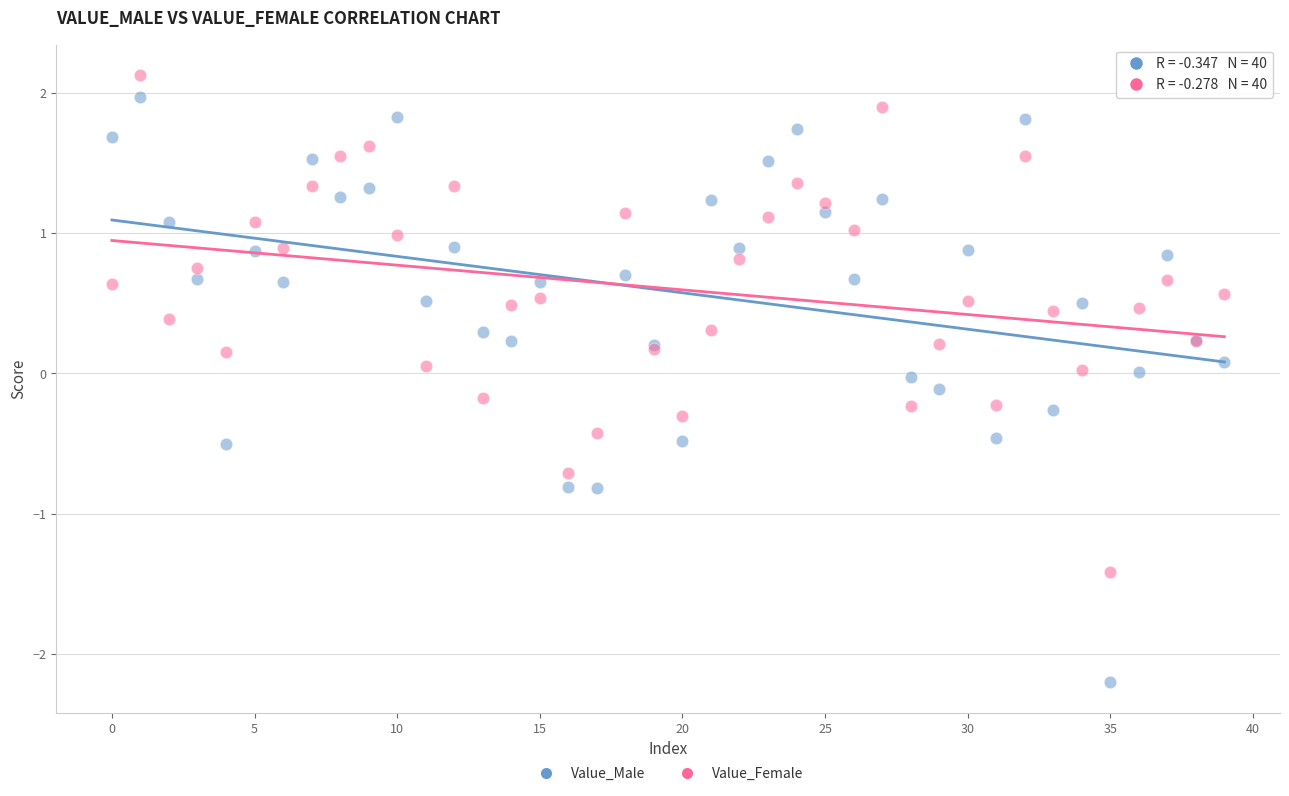

Which series contains the highest Y value?

Value_Female